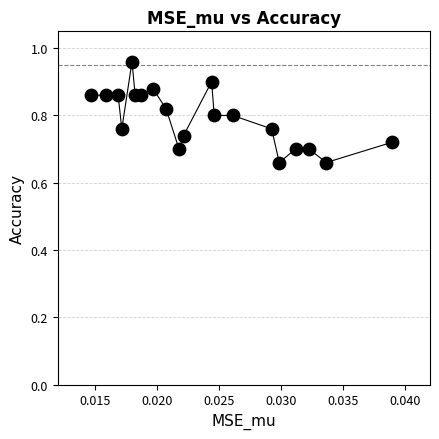

What is the range of Y values (max minus min)?

0.3